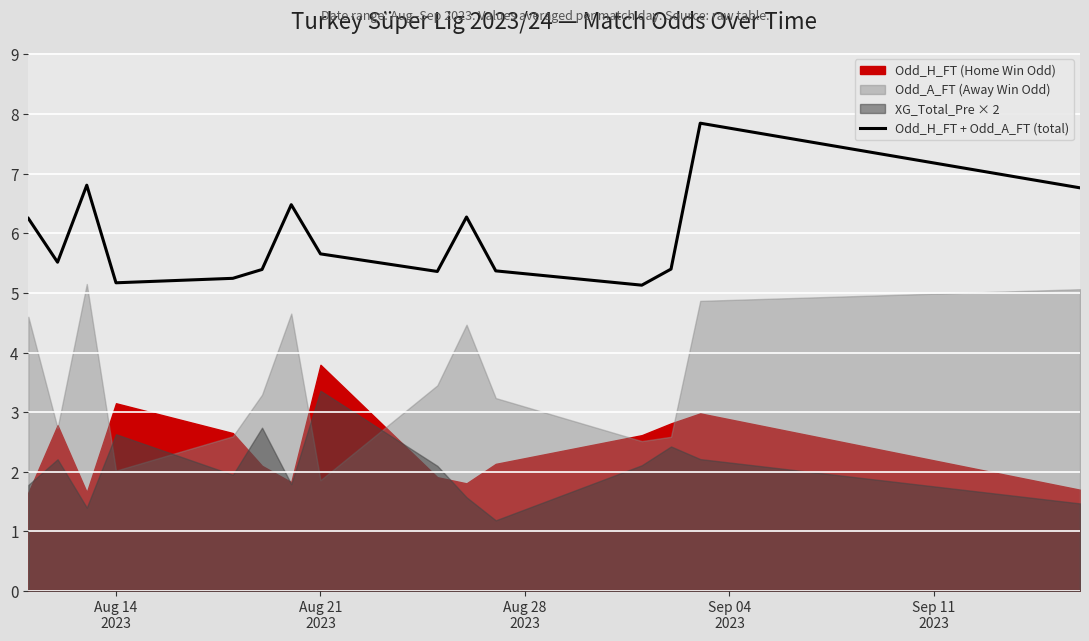

What is the lowest value of the Odd_H_FT + Odd_A_FT (total) series?

5.1